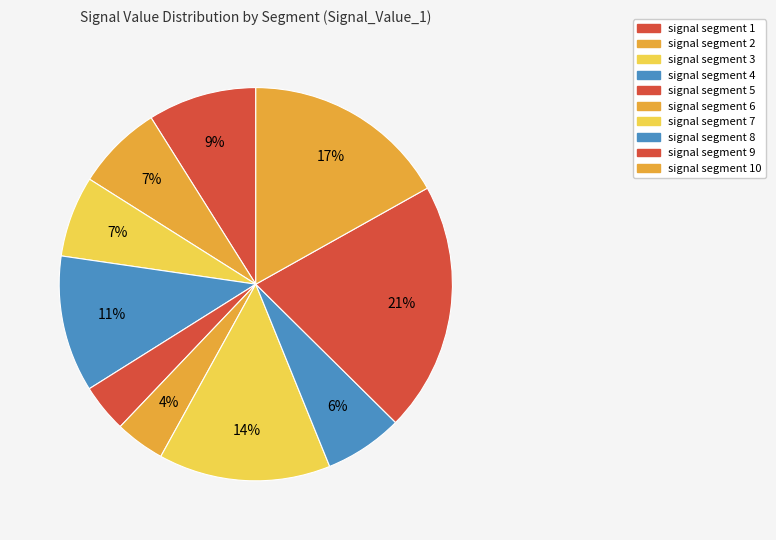

Does signal segment 5 represent more than half of the total?

No